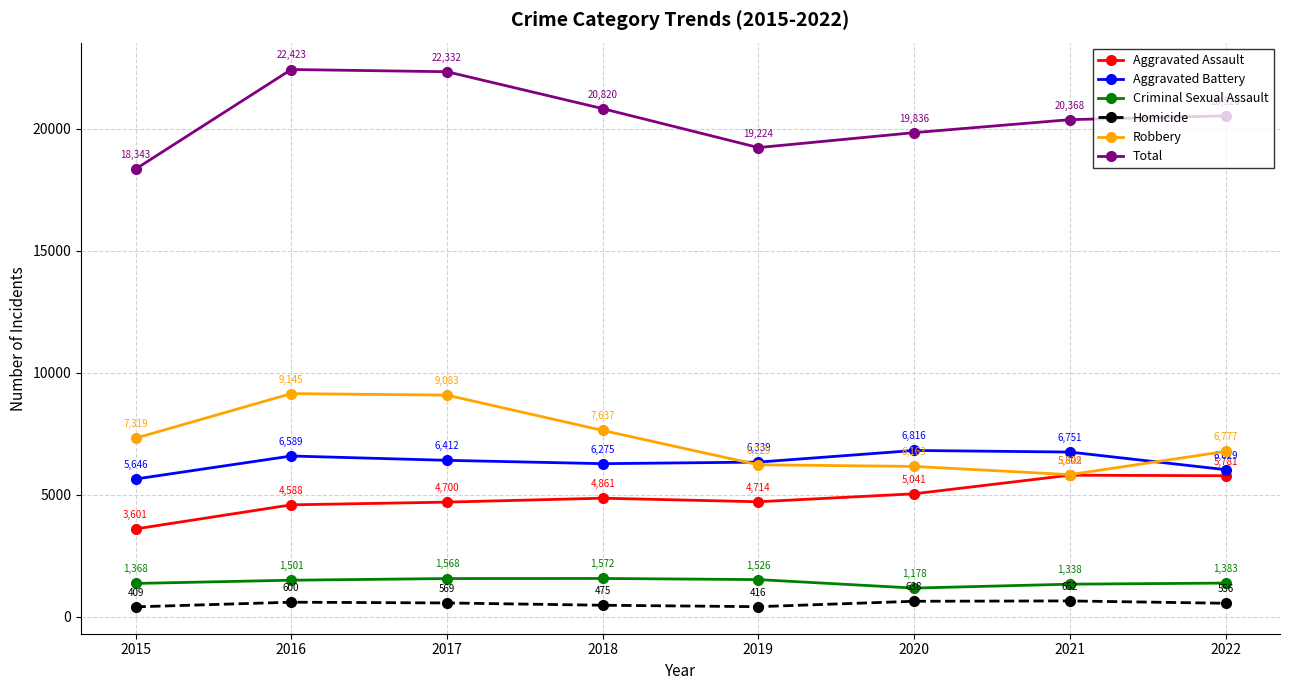

Is it true that Aggravated Battery equals 5646 at 2015?

True